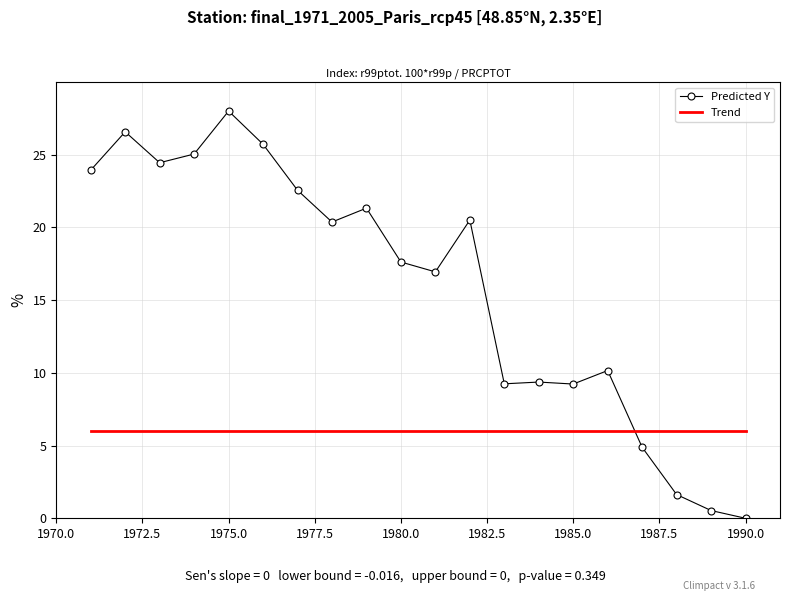

After their last crossing, which series has the higher values: Trend or Predicted Y?

Trend